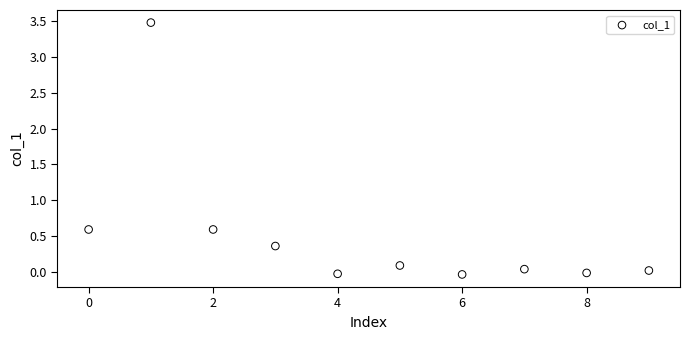

What is the average Y value?

0.5